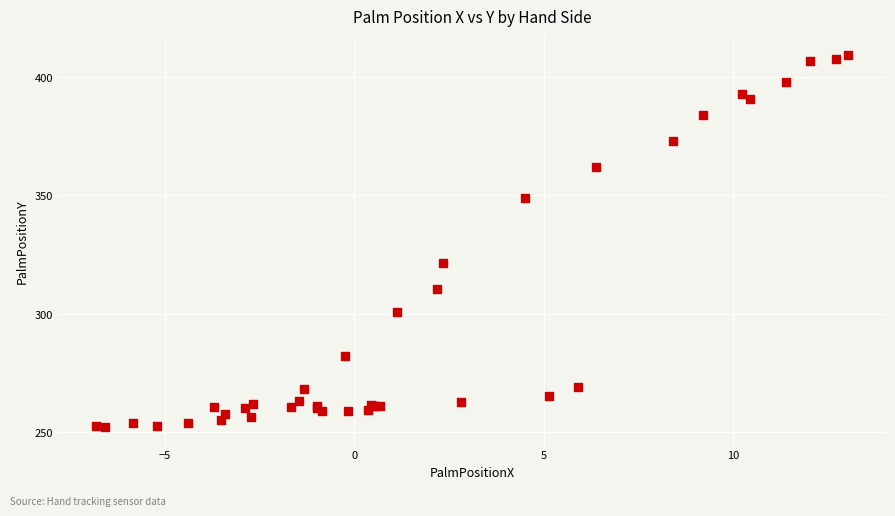

What Y value in the scatter plot is closest to 330?

321.6